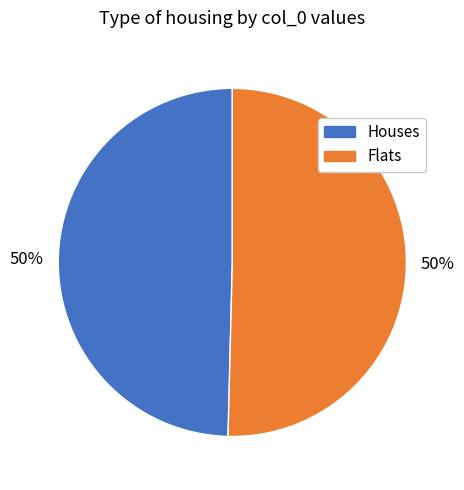

To the nearest percent, what is the average slice percentage?

50%